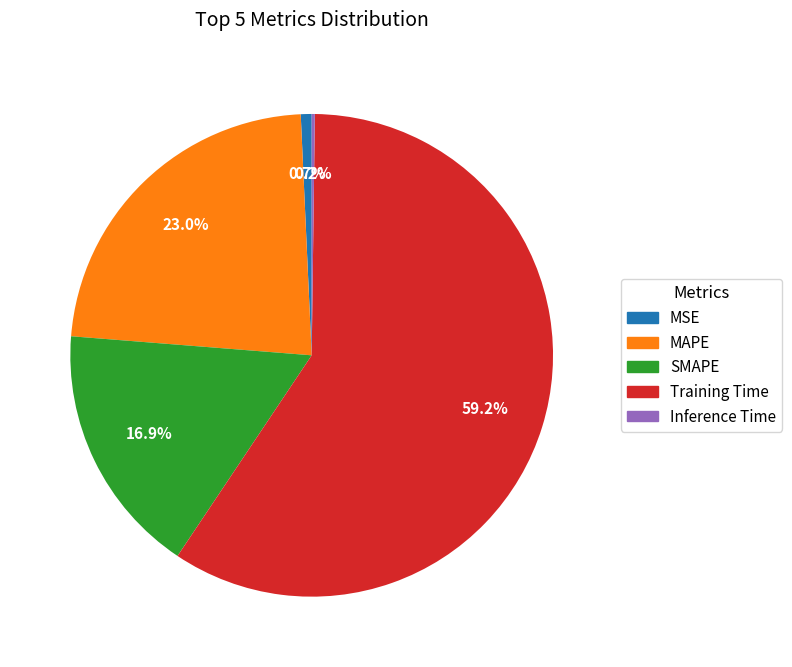

To the nearest percent, what portion does SMAPE represent?

17%